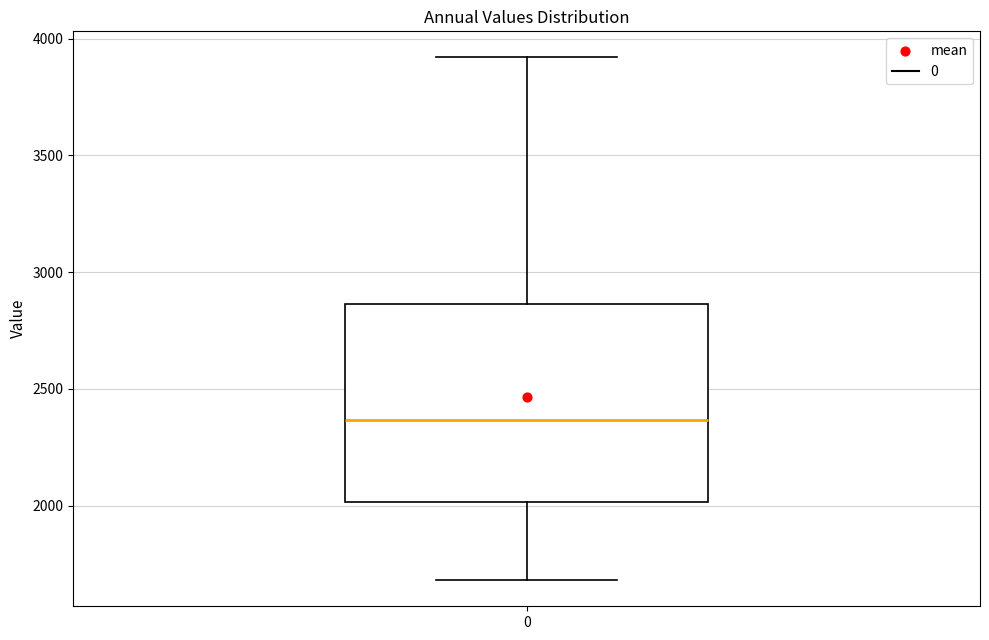

Read this box plot against the y-axis: the position of the median line, the range covered by the box, and the ends of both whiskers. The values are not printed on the chart, so give them approximately, as read against the axis.

median 2350, box 2000 to 2850, whiskers 1700 to 3900